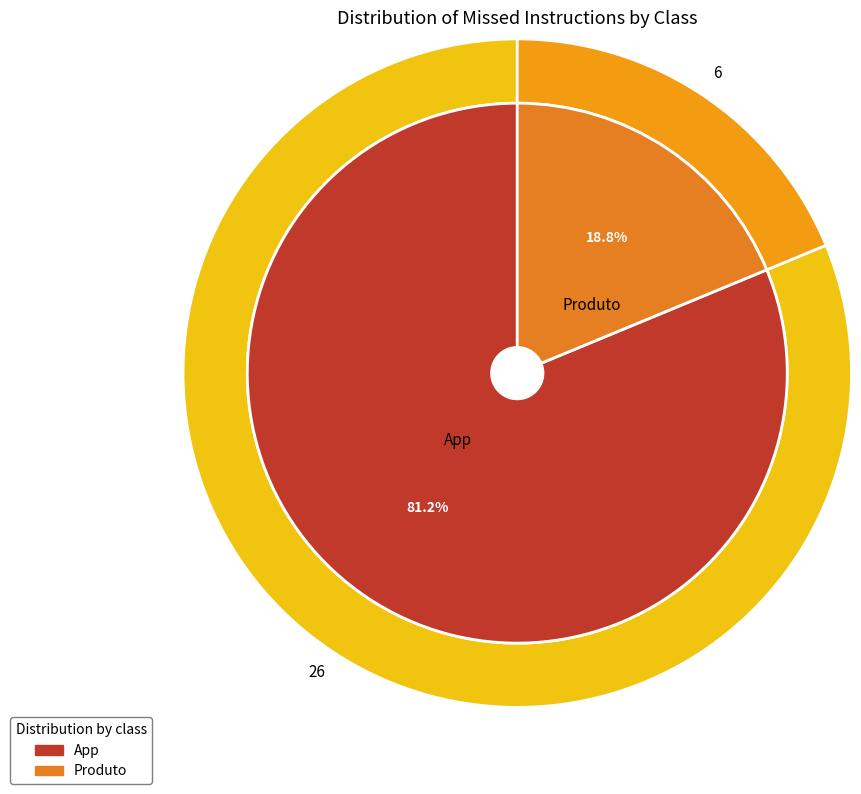

How many segments does this pie chart have?

2